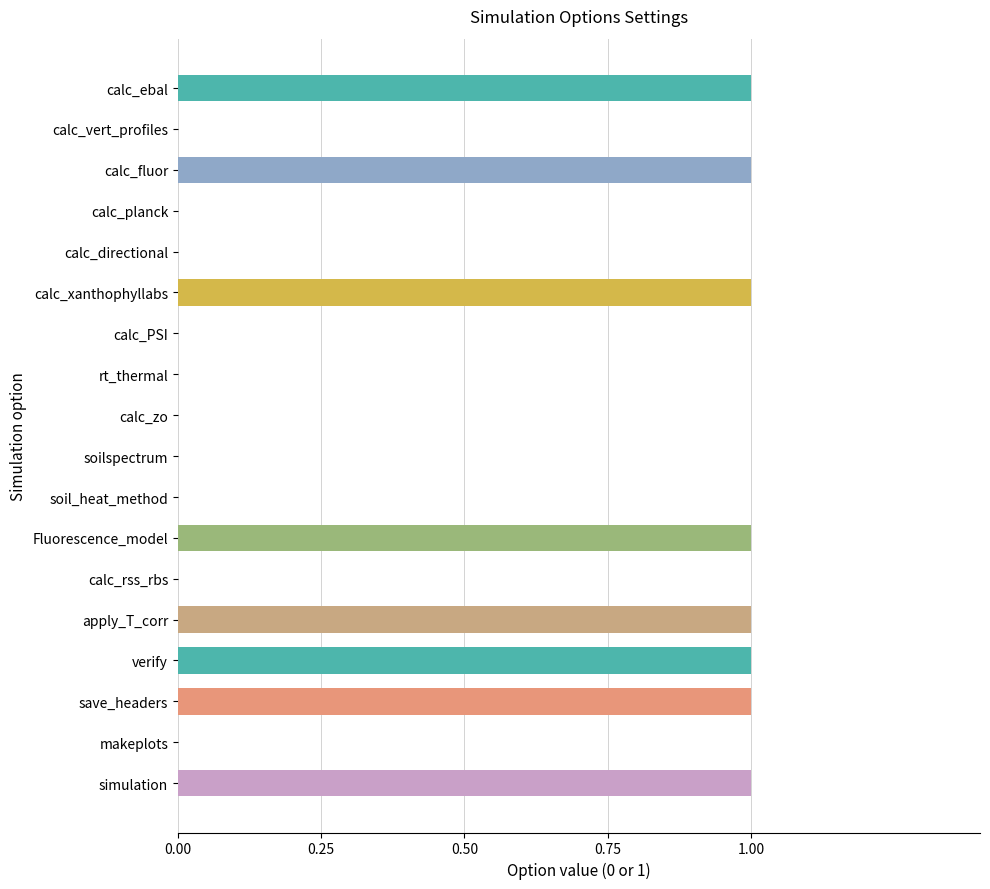

Reading top to bottom, extract all data points from this chart.

calc_ebal=1	calc_vert_profiles=0	calc_fluor=1	calc_planck=0	calc_directional=0	calc_xanthophyllabs=1	calc_PSI=0	rt_thermal=0	calc_zo=0	soilspectrum=0	soil_heat_method=0	Fluorescence_model=1	calc_rss_rbs=0	apply_T_corr=1	verify=1	save_headers=1	makeplots=0	simulation=1